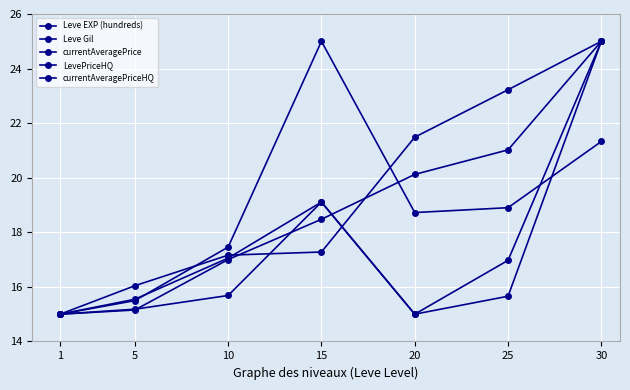

Count the number of data series in this chart.

5